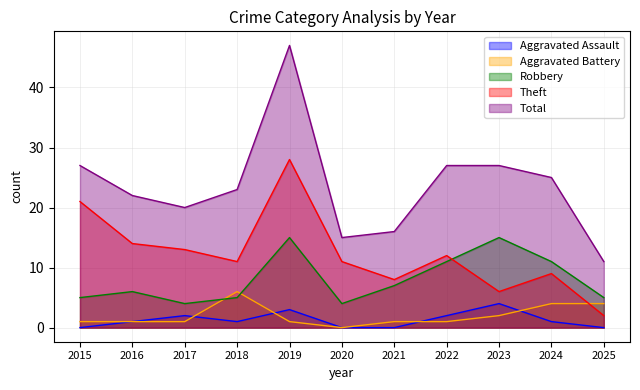

What are all the series names shown in the legend?

Aggravated Assault, Aggravated Battery, Robbery, Theft, Total